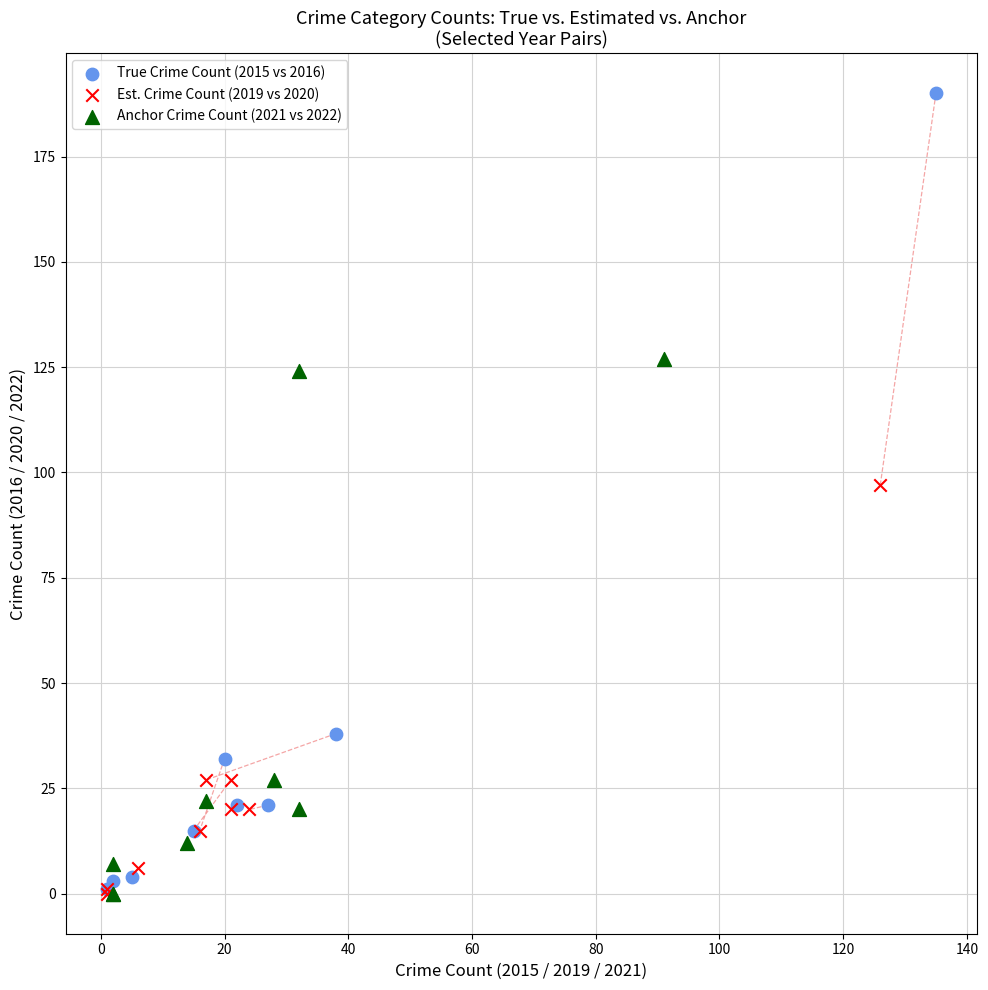

What are all the series names shown in the legend?

True Crime Count (2015 vs 2016), Est. Crime Count (2019 vs 2020), Anchor Crime Count (2021 vs 2022)